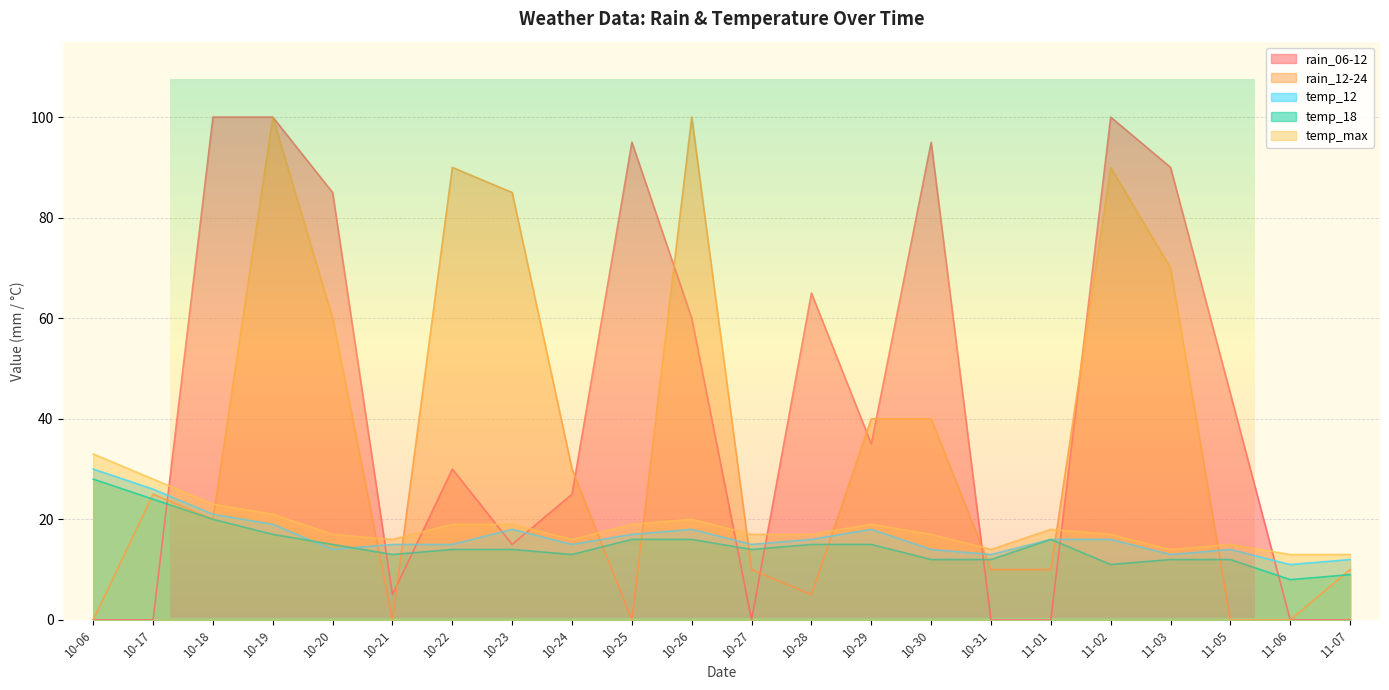

Rank the series by their maximum value, from lowest to highest.

temp_18, temp_12, temp_max, rain_06-12, rain_12-24